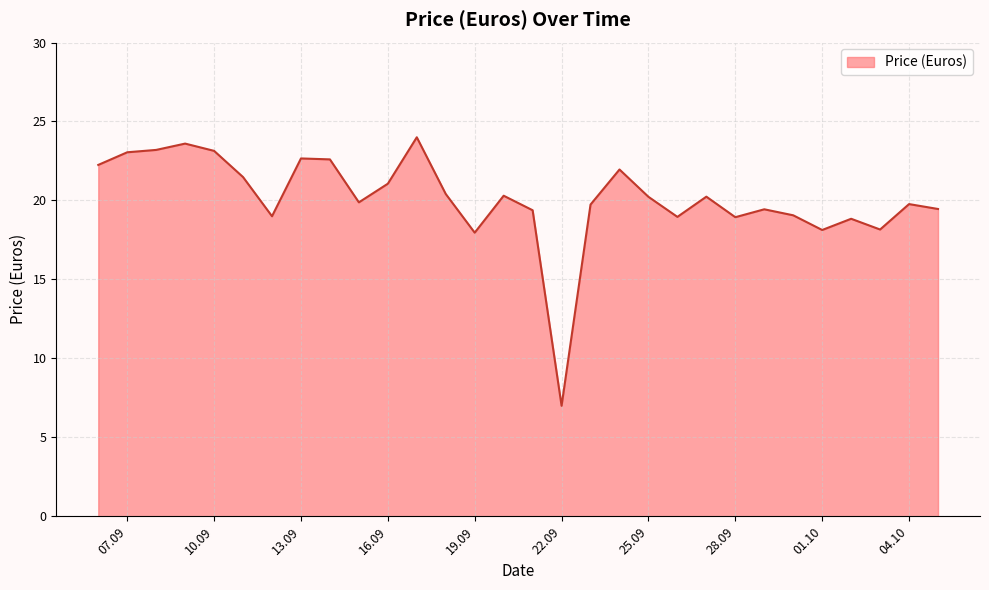

What is the greatest value displayed?

24.0